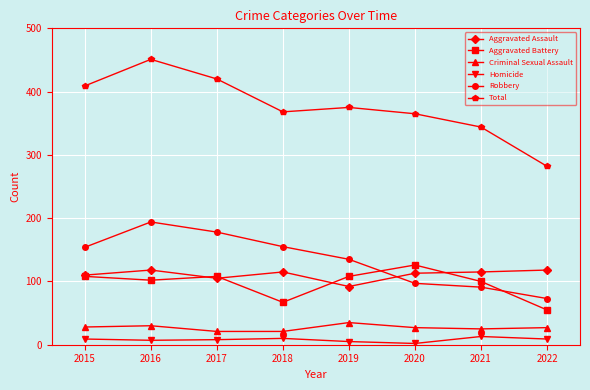

In Criminal Sexual Assault, how many points are higher than both neighbors (excluding endpoints)?

2